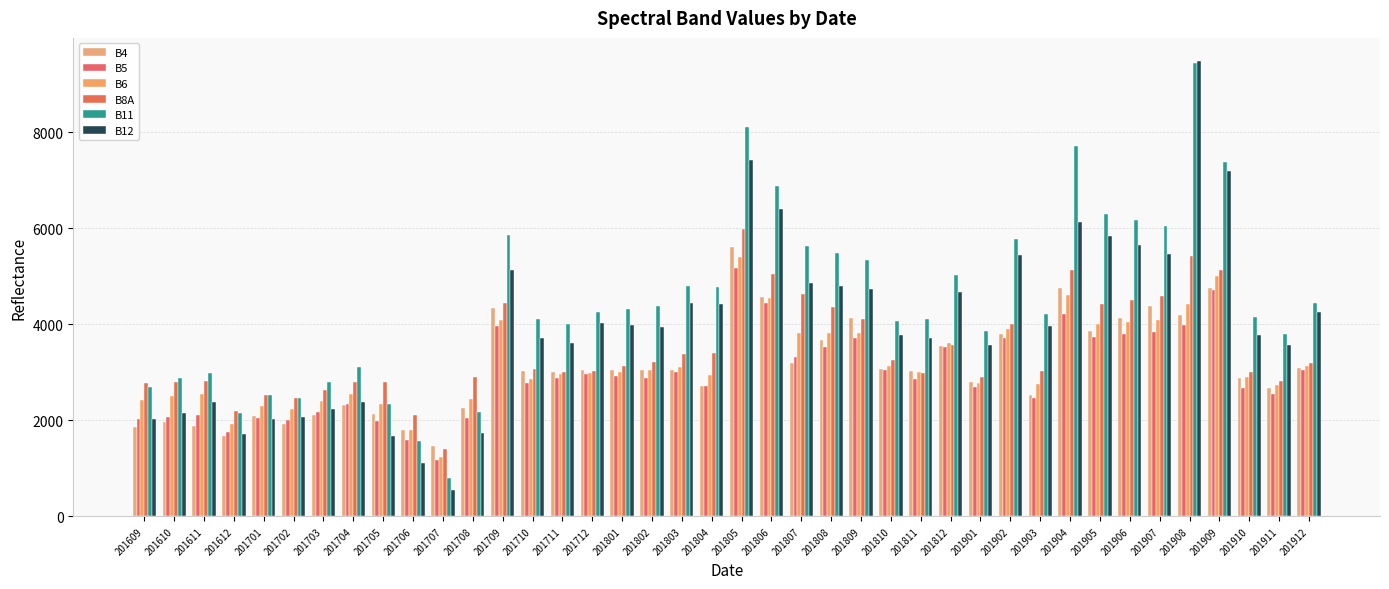

What is the difference between the second highest and second lowest values in the B11 series?

6534